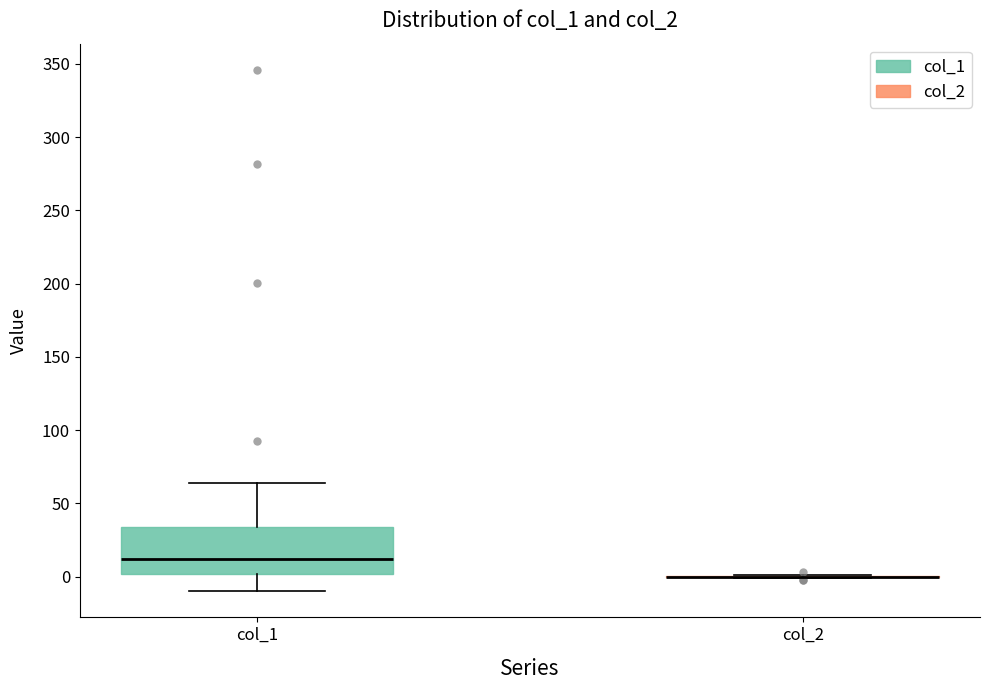

Reading left to right, read every box against the y-axis: the position of its median line, the range the box covers, and the ends of its whiskers. The values are not printed on the chart, so give them approximately, as read against the axis.

col_1: median 10, box 0 to 35, whiskers -10 to 65
col_2: box collapsed to a line at 0, whiskers 0 to 0